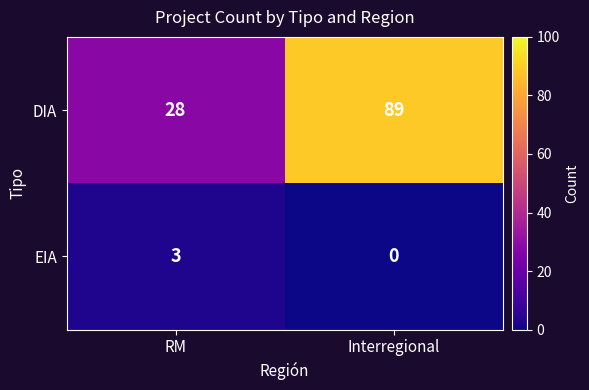

List the series in order of their overall mean, highest first.

DIA, EIA